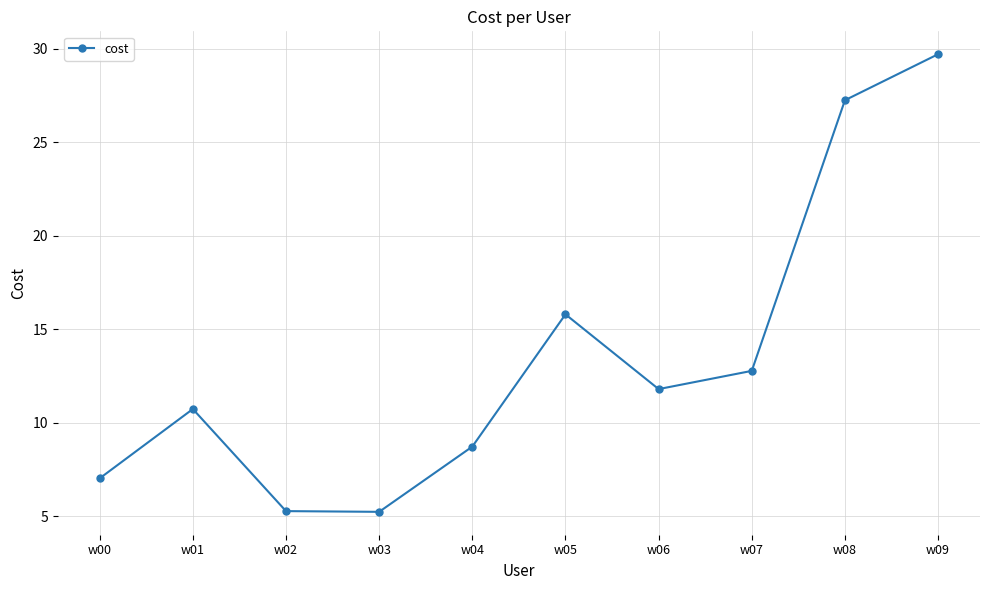

How many data points are above 11?

5